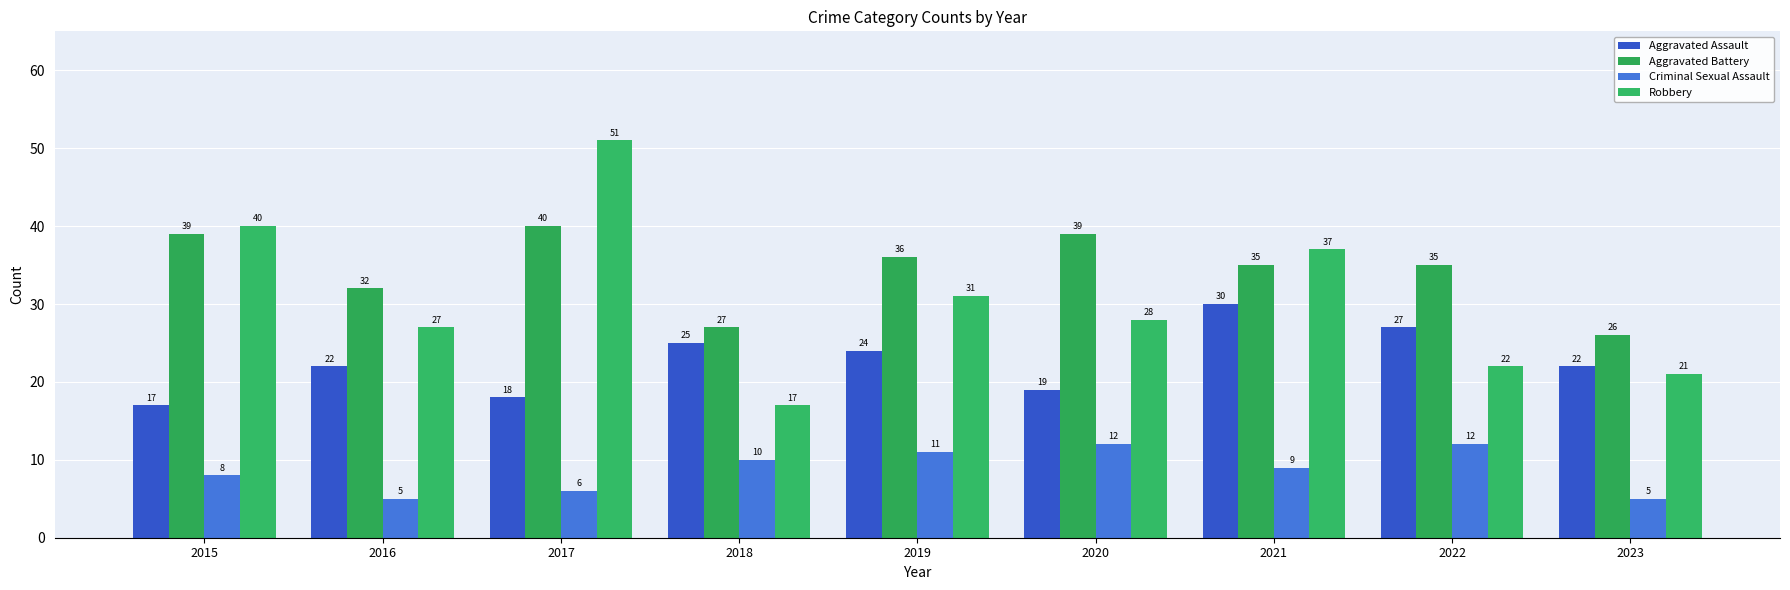

Count the Criminal Sexual Assault values in the range 6 to 11.

5